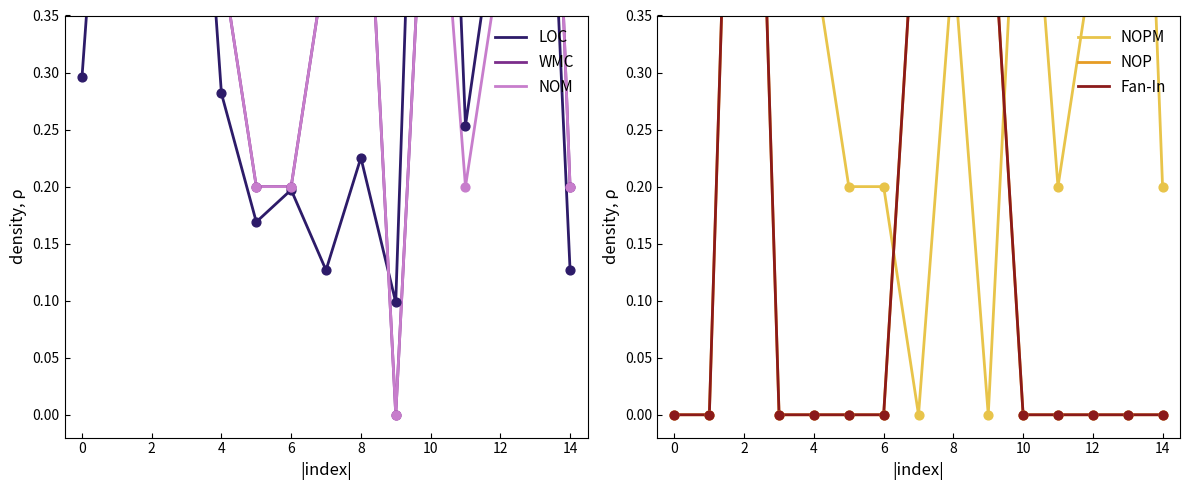

Which series reaches the maximum Y coordinate?

LOC